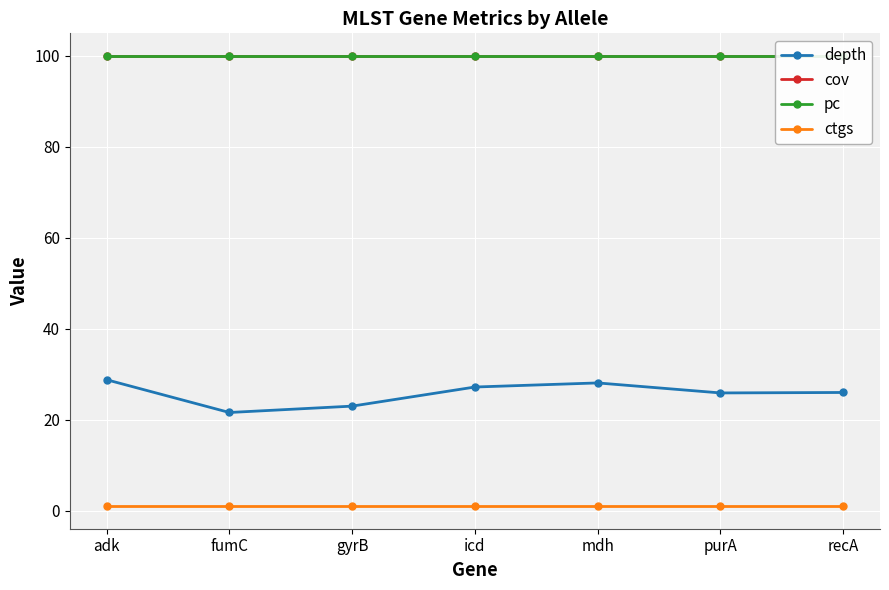

At which label does depth reach its minimum?

fumC